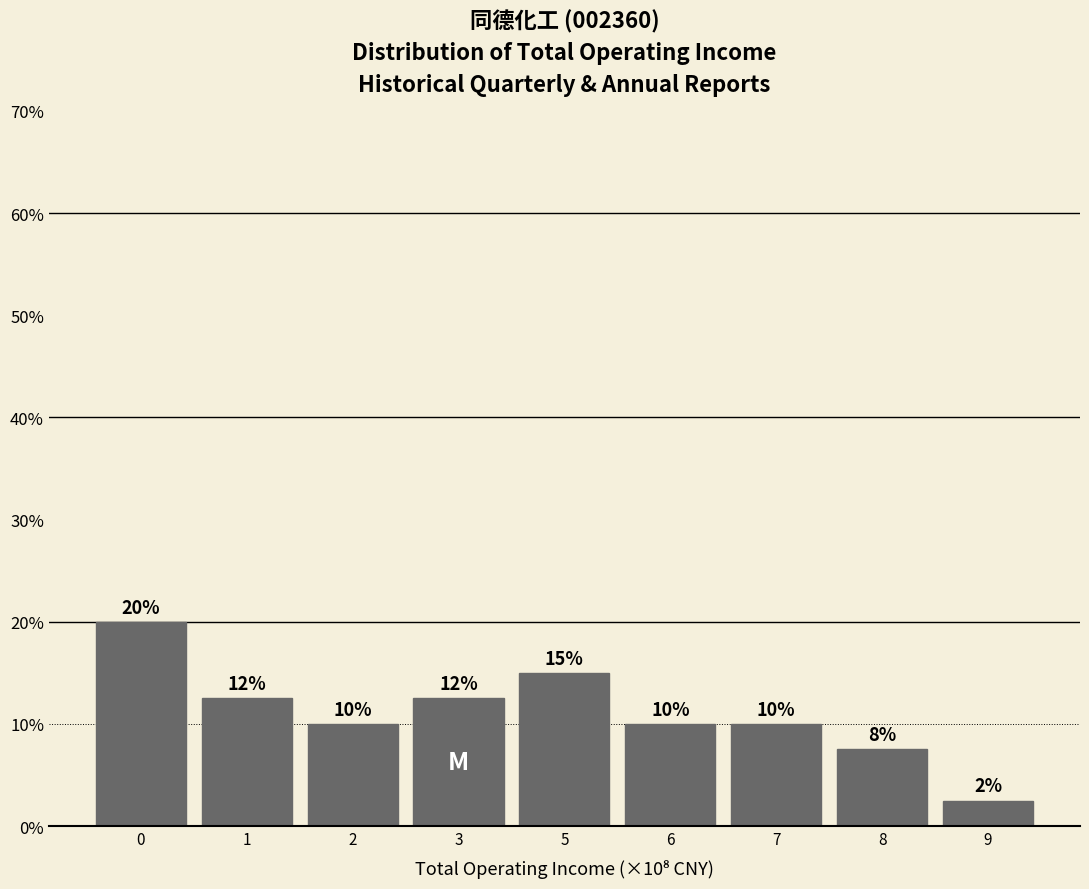

Approximately how many times larger is the value at 0 compared to 7?

2.0